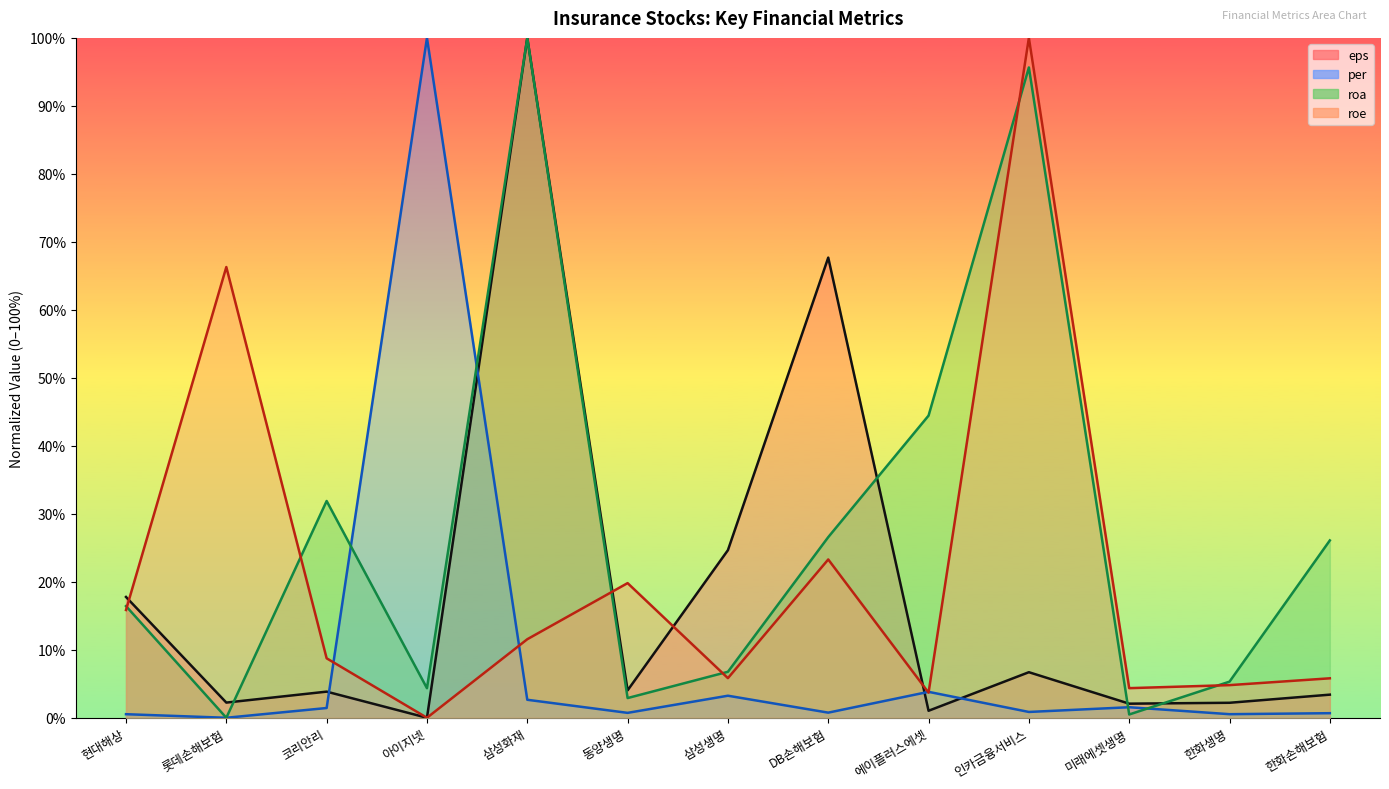

What is the difference between the roe values at 삼성생명 and 롯데손해보험?

60.5